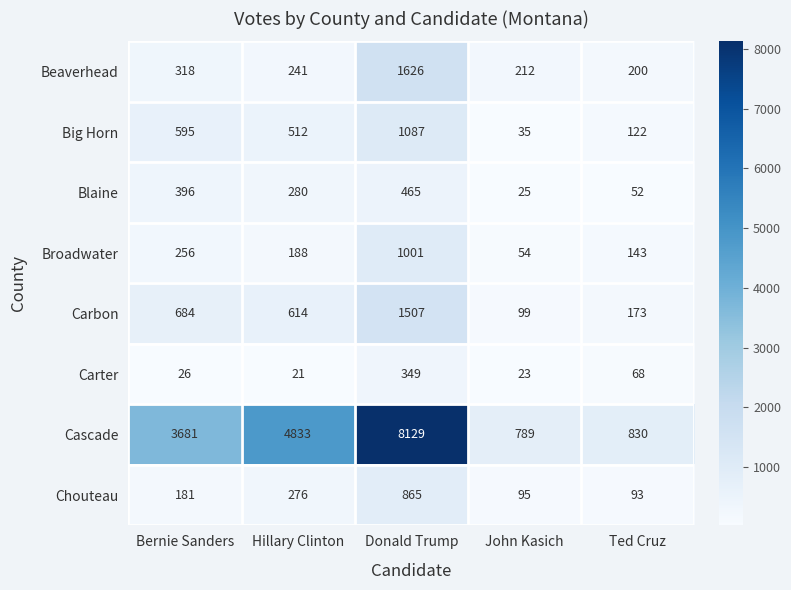

Which category has the lowest value across all series?

Hillary Clinton